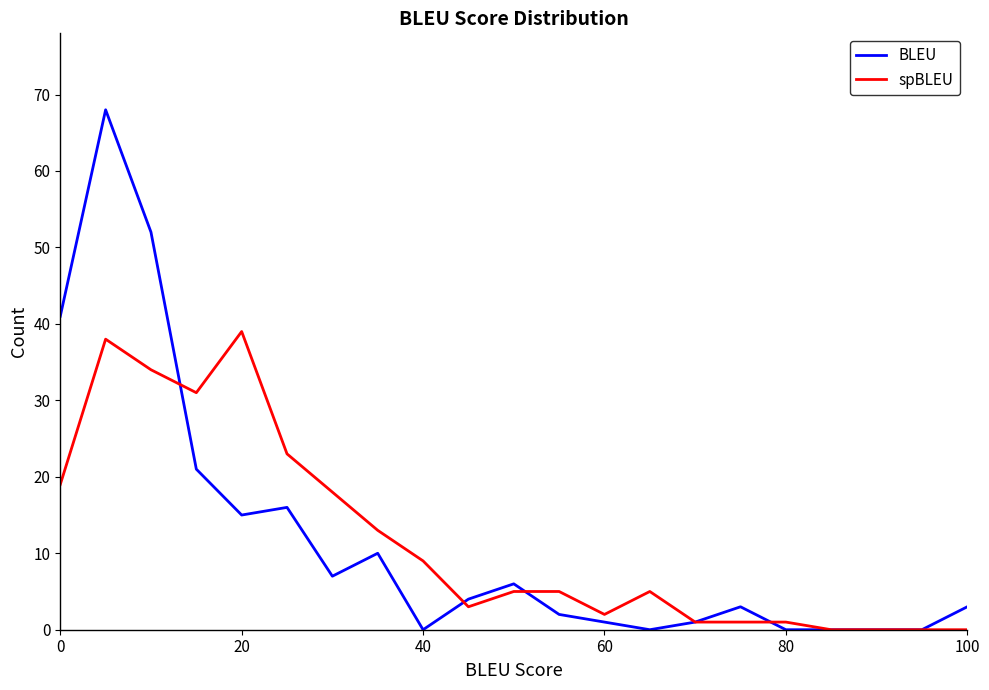

Which series has the widest spread of values?

BLEU